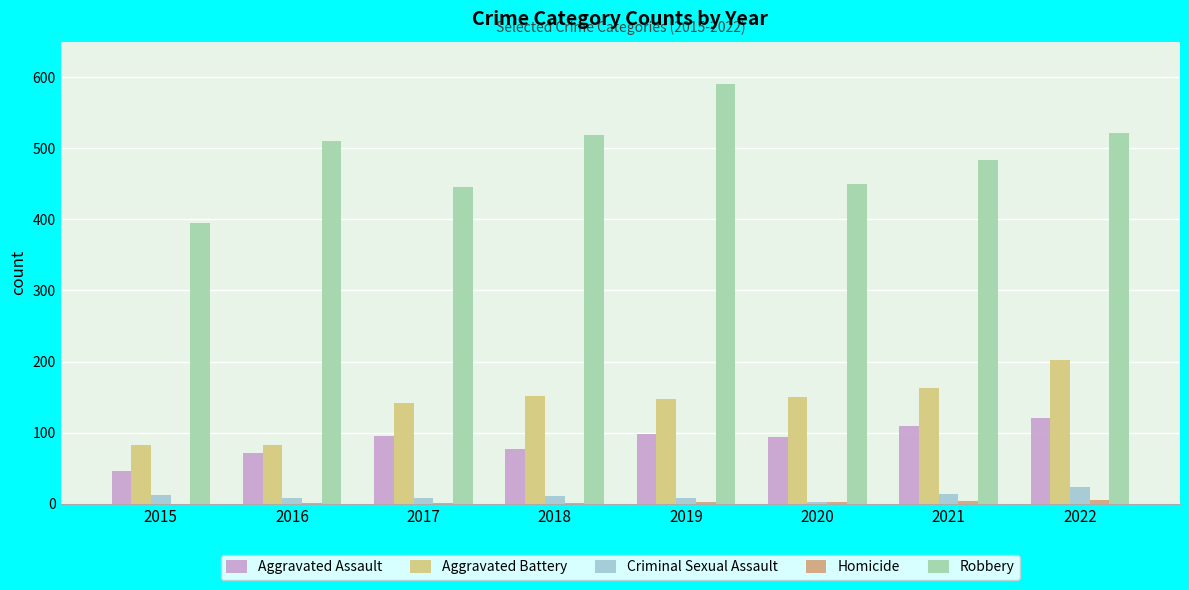

Does the chart contain stacked bars?

No